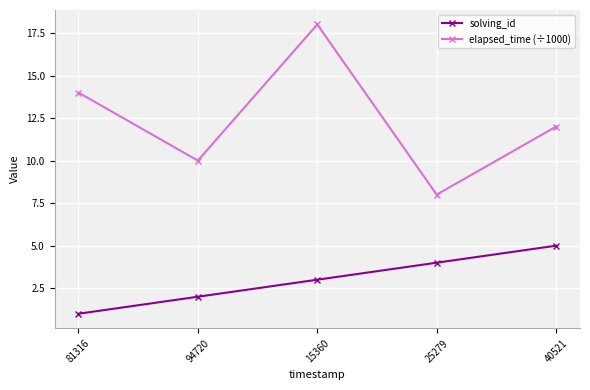

True or false: elapsed_time (÷1000) and solving_id cross at least once.

False